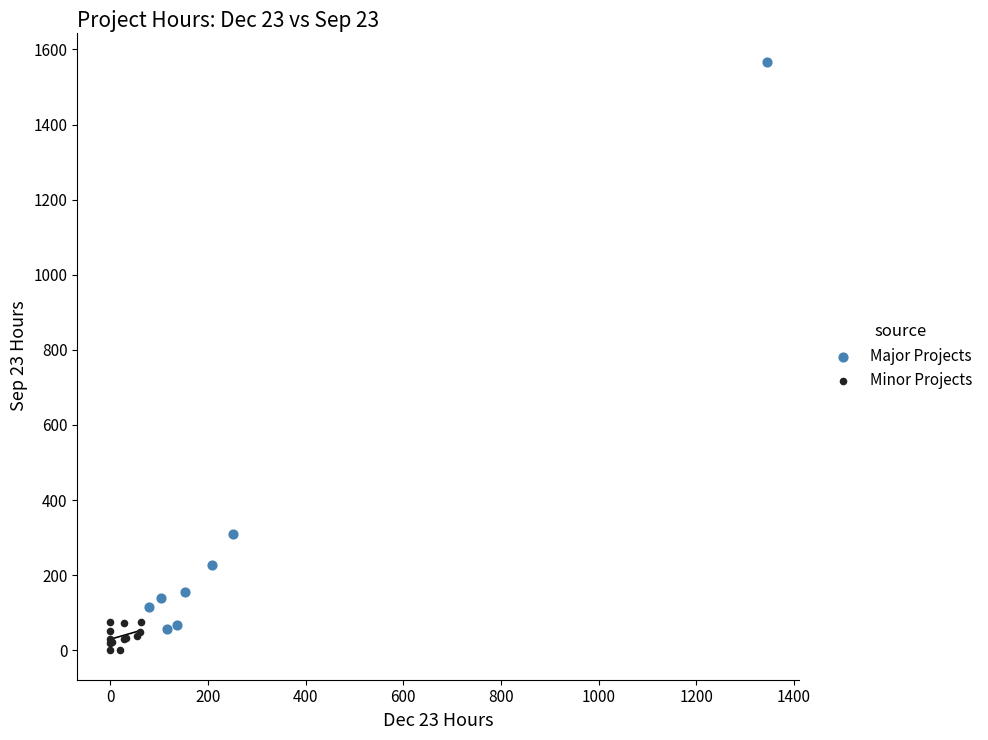

Which series reaches the minimum Y coordinate?

Minor Projects